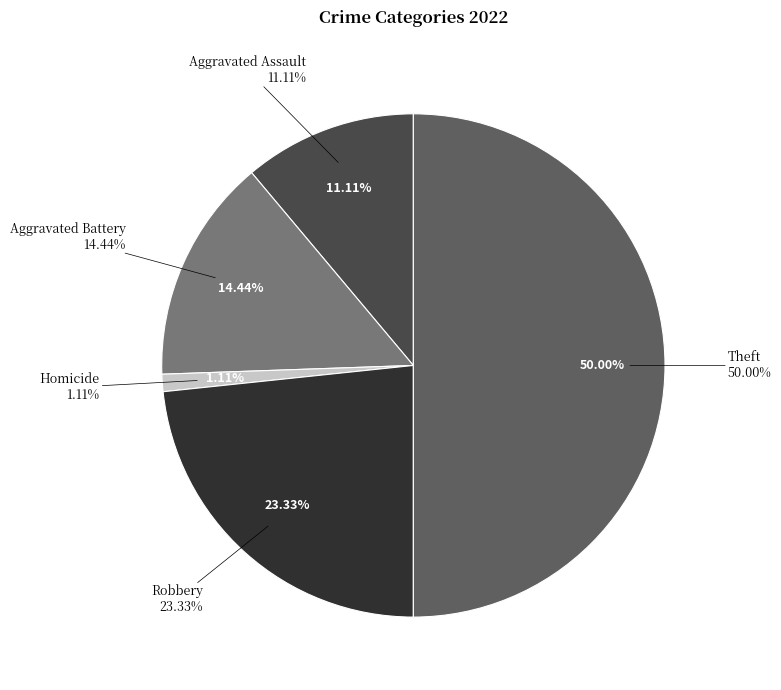

What is the total percentage of Robbery and Aggravated Battery?

37.8%